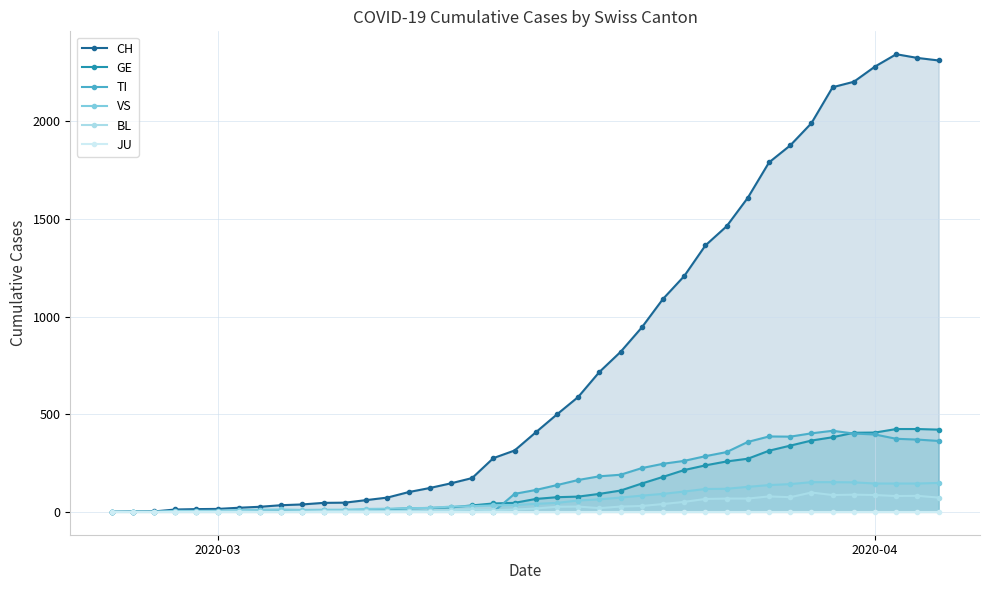

At which label is JU closest to 0?

2020-03